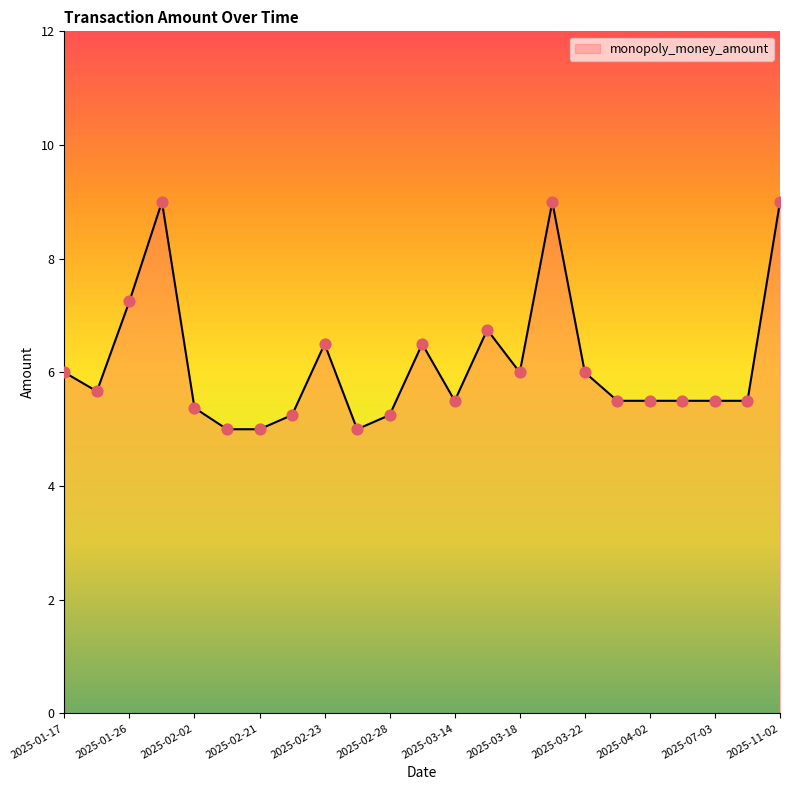

What is the smallest value displayed?

5.0